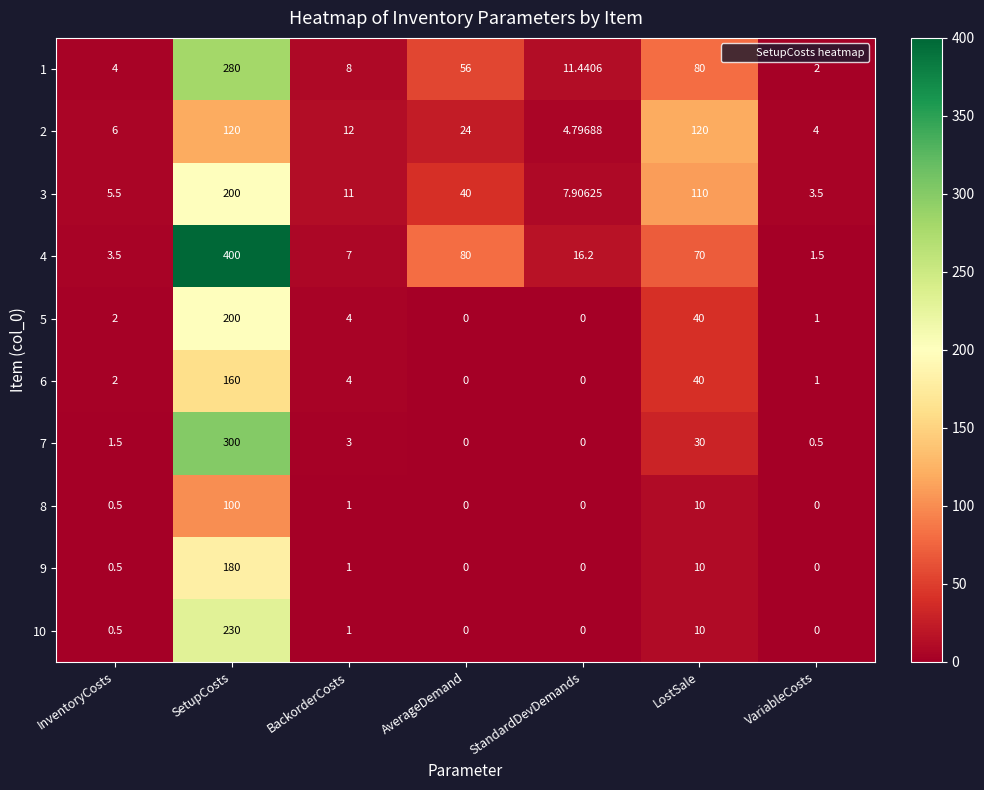

List the labels in order of 3 value, smallest first.

VariableCosts, InventoryCosts, StandardDevDemands, BackorderCosts, AverageDemand, LostSale, SetupCosts